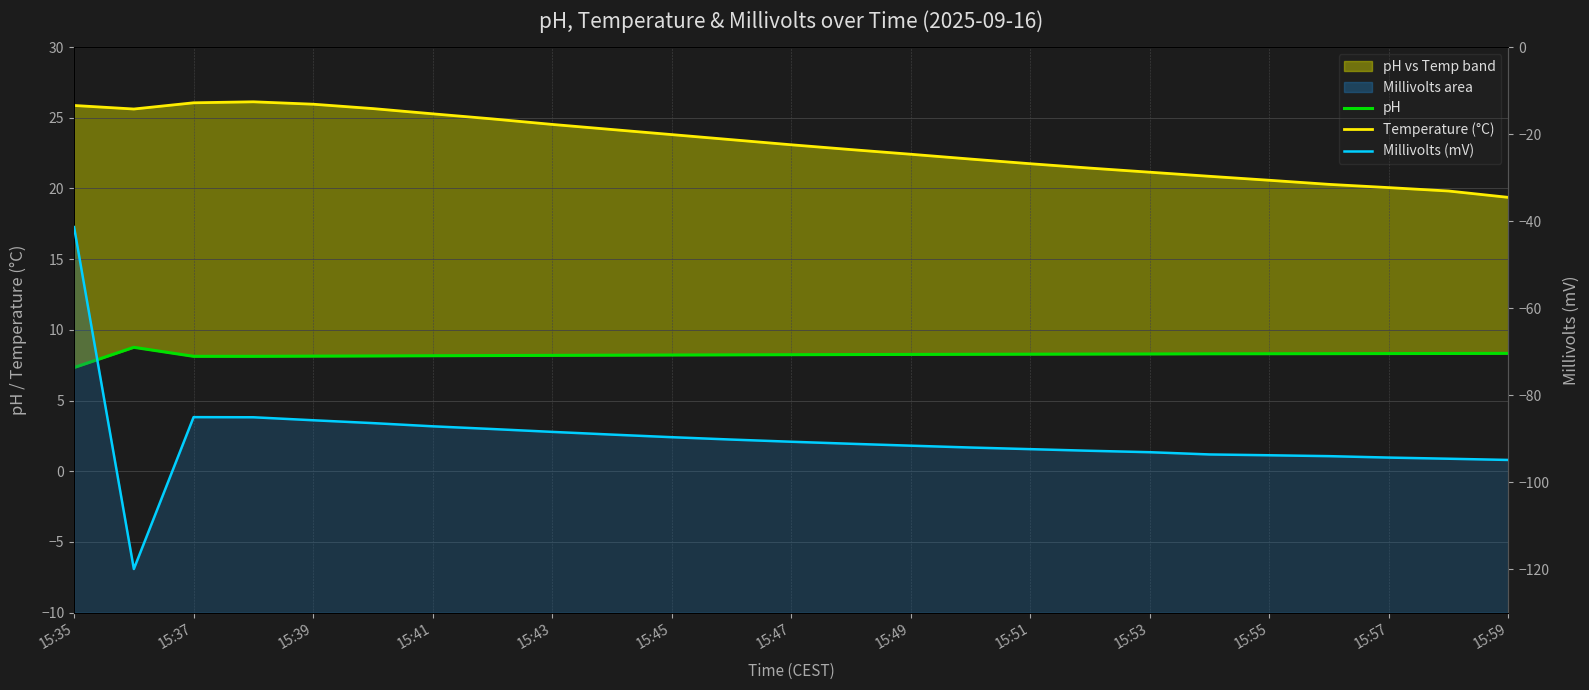

In Temperature (°C), how many points are higher than both neighbors (excluding endpoints)?

1